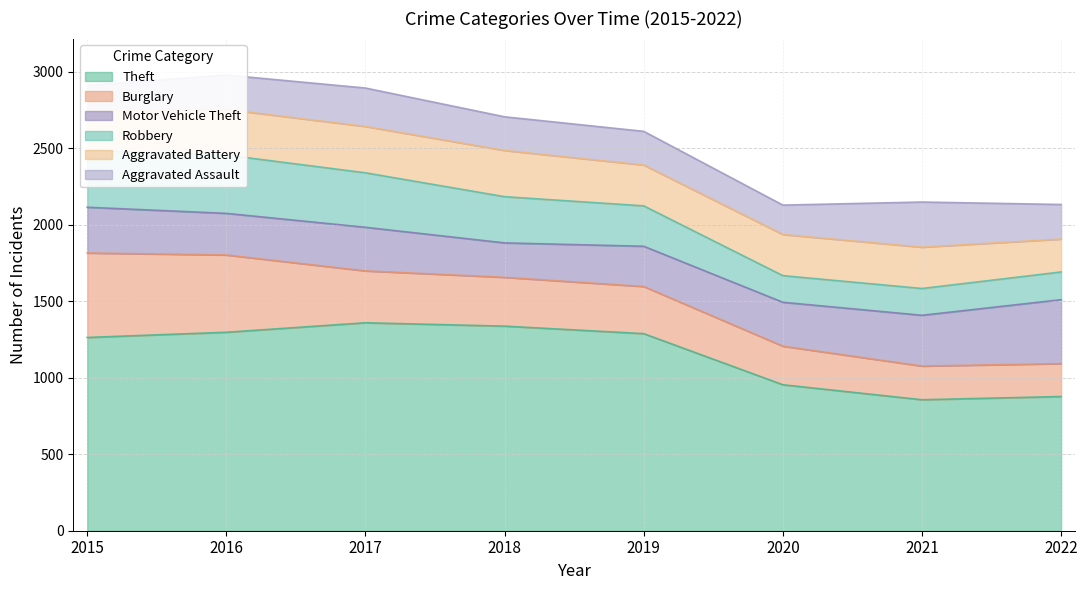

What is the total value across all series at 2021?

2148